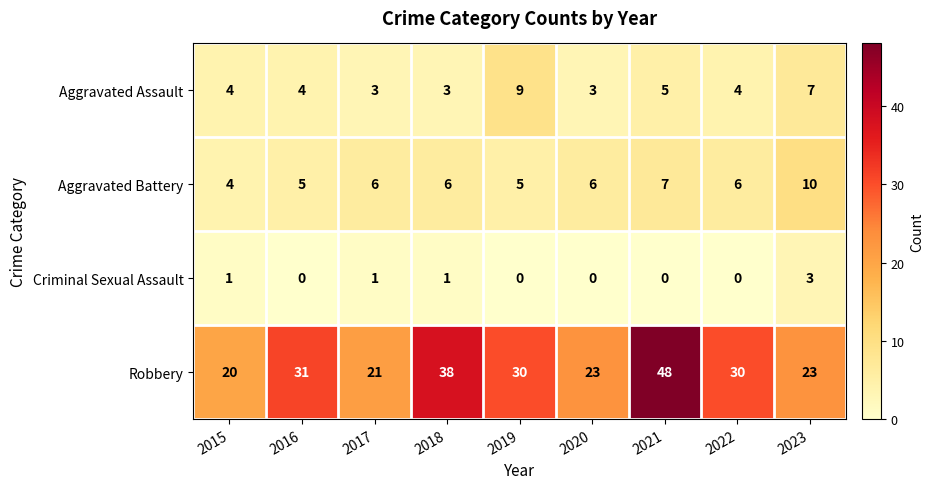

Which series has the widest spread of values?

Robbery